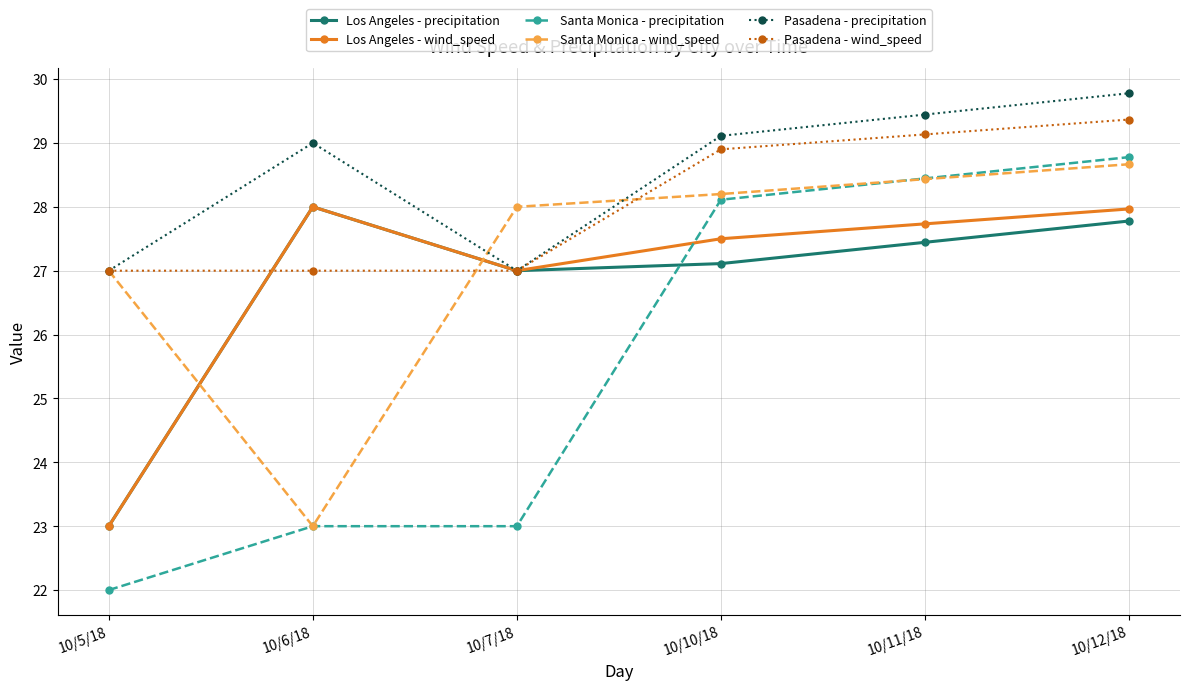

Which series has the largest total across all categories?

Pasadena - precipitation